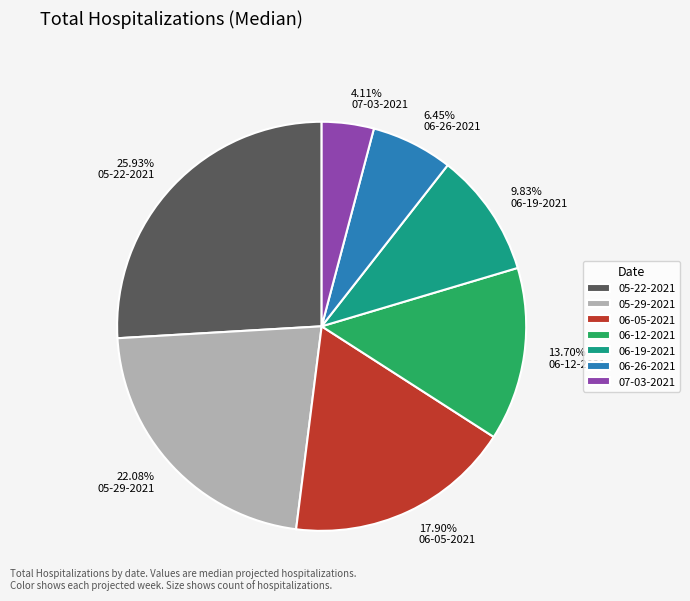

How many segments does this pie chart have?

7